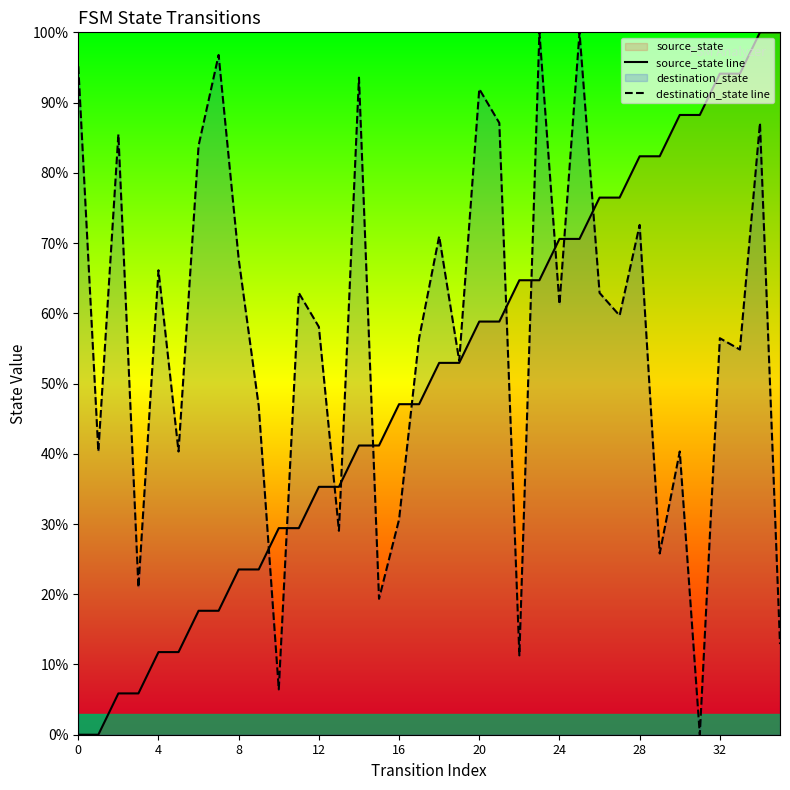

In destination_state line, how many points are lower than both neighbors (excluding endpoints)?

13